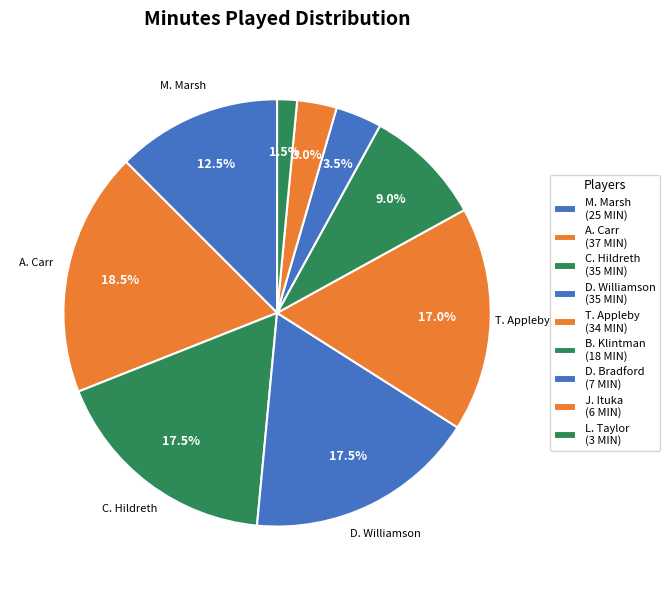

Which has a higher value, L. Taylor or D. Williamson?

D. Williamson